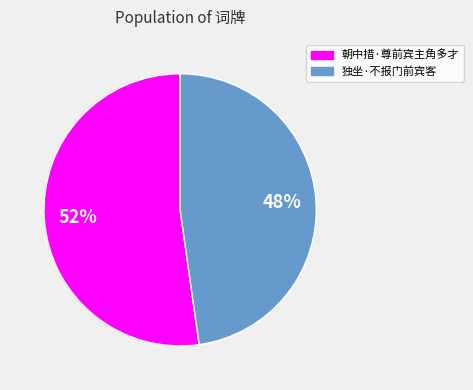

What is the ratio of the value at 朝中措·尊前宾主角多才 to the value at 独坐·不报门前宾客?

1.1